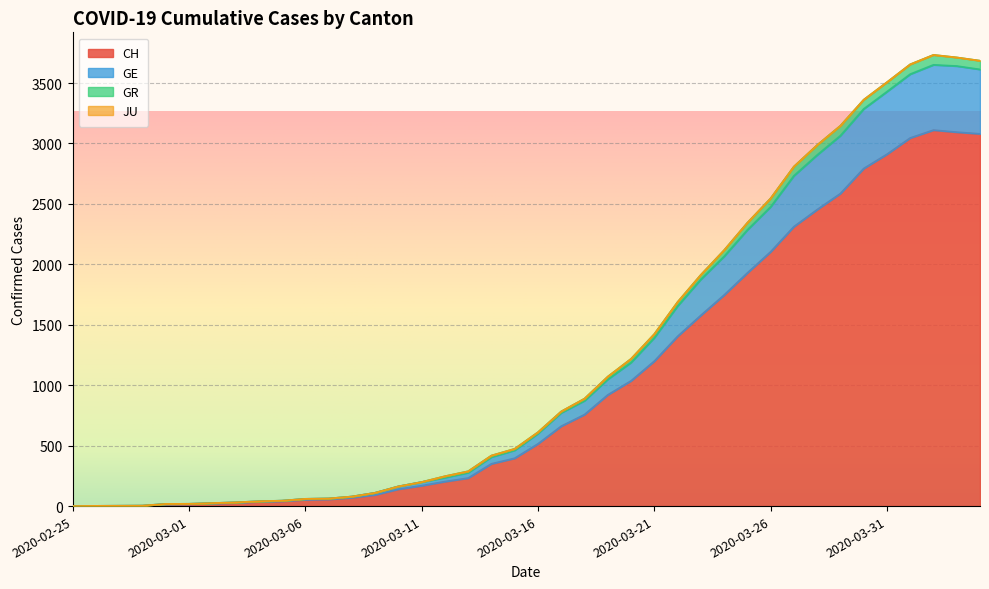

Does the chart display data point markers on the line(s)?

No